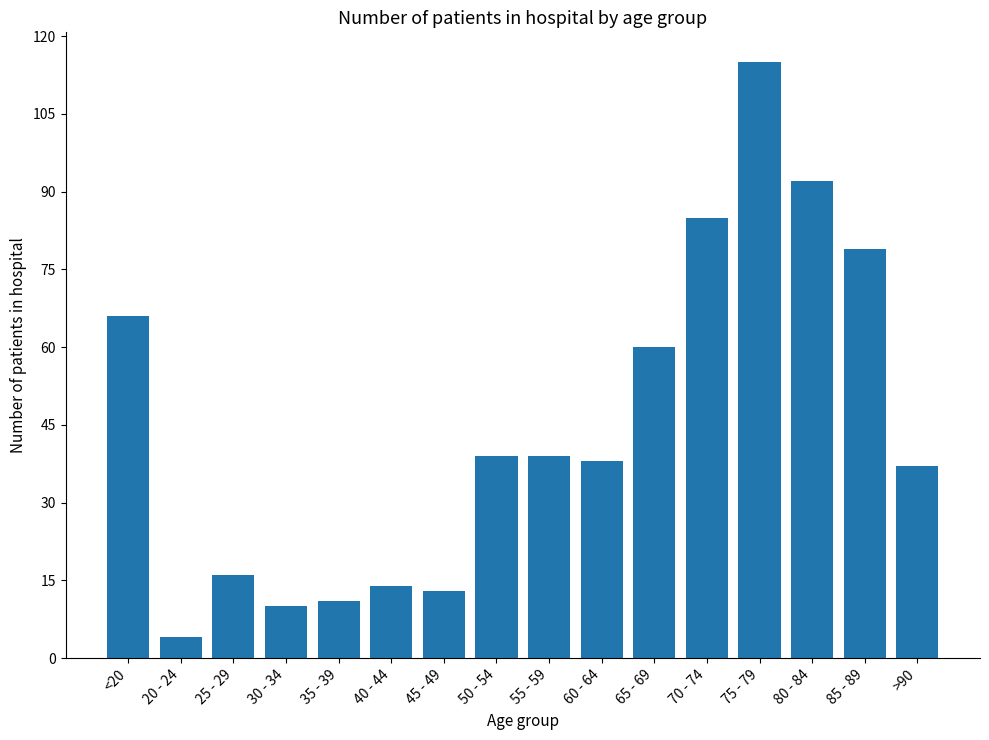

Does the chart contain stacked bars?

No